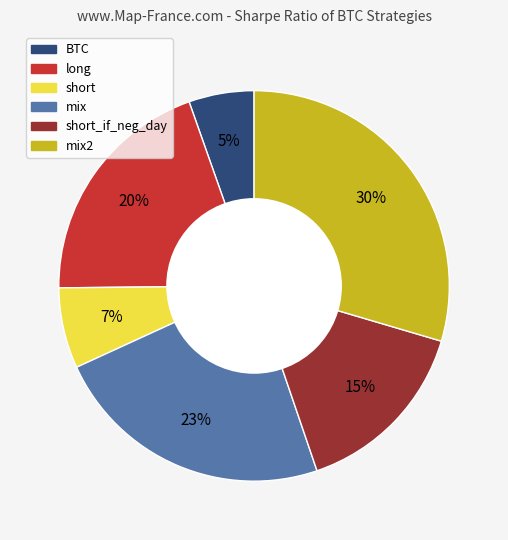

To the nearest percent, what is the average slice percentage?

17%